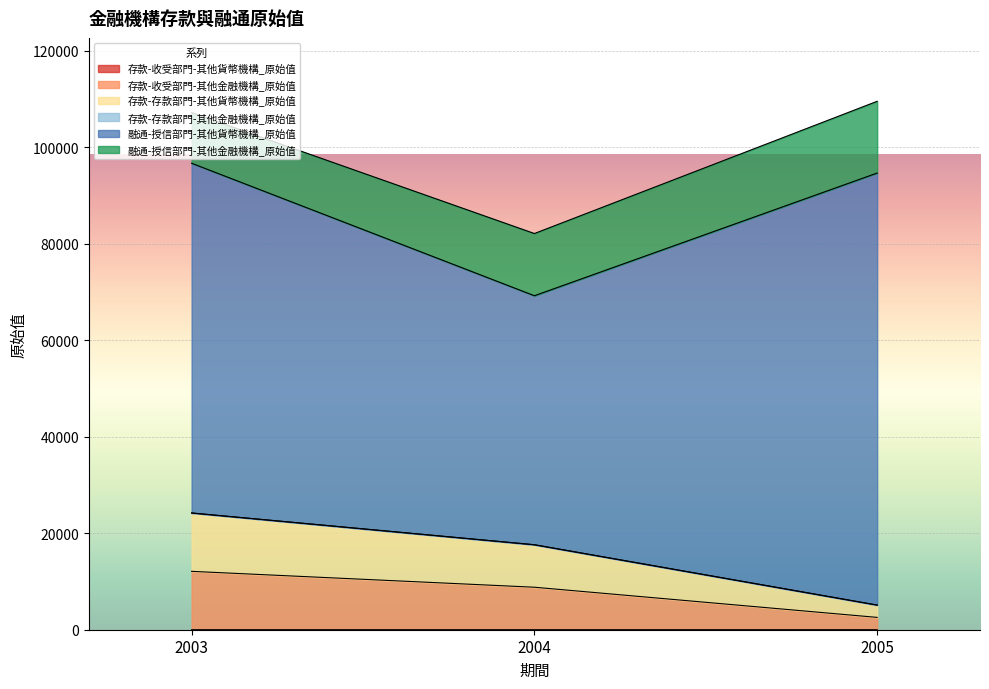

What is the approximate value of 存款-收受部門-其他貨幣機構_原始值 at 2003?

4